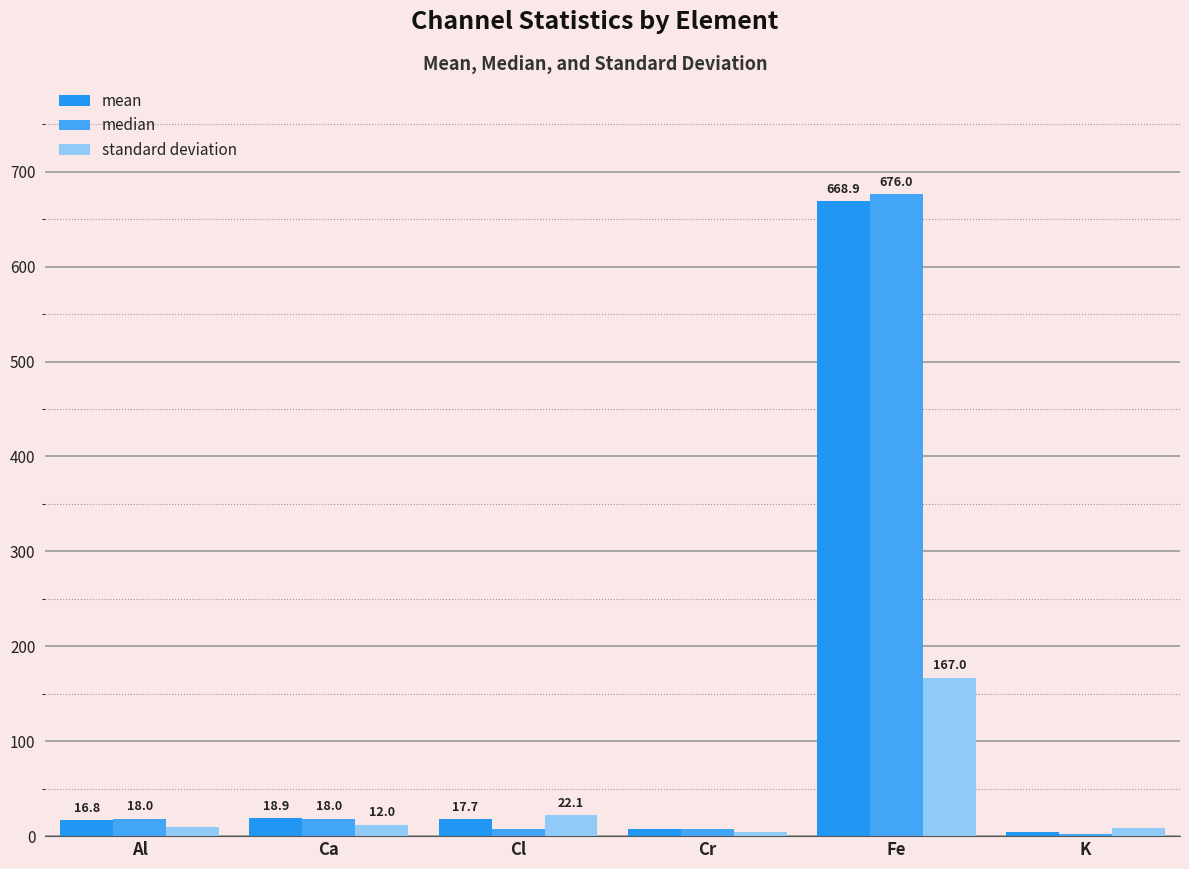

Are the bars horizontal?

No